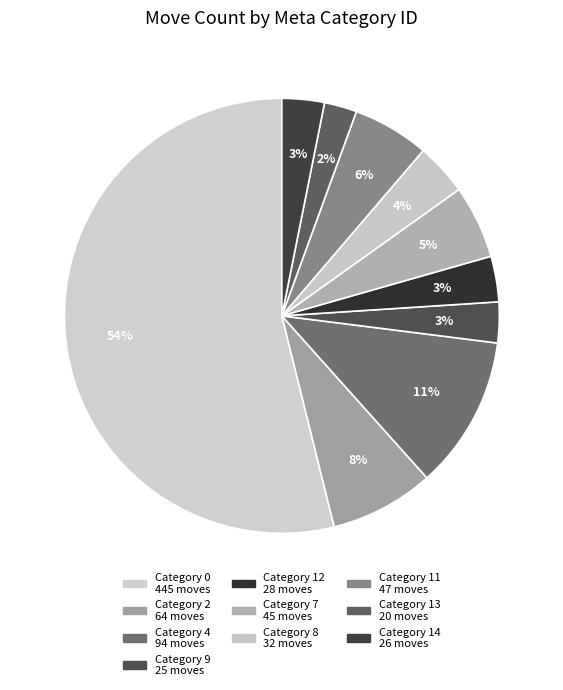

How many slices are in this pie chart?

10